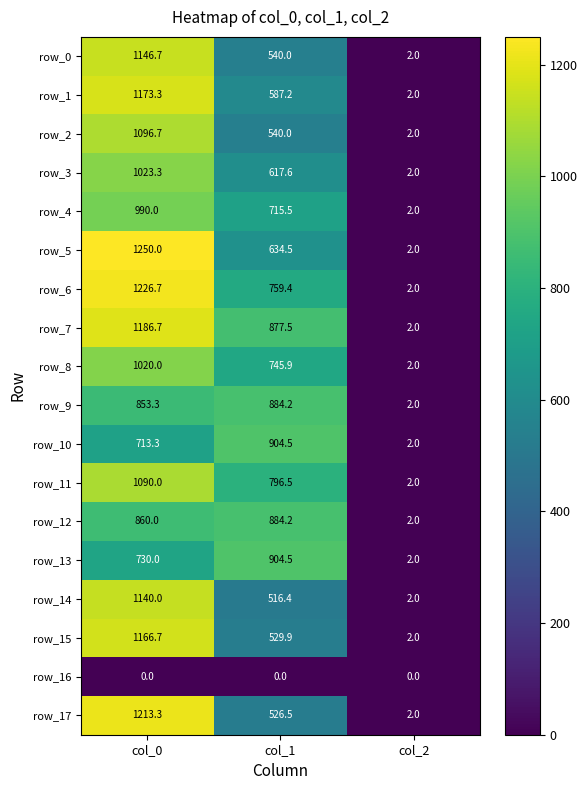

At how many categories does at least one series exceed 330?

2